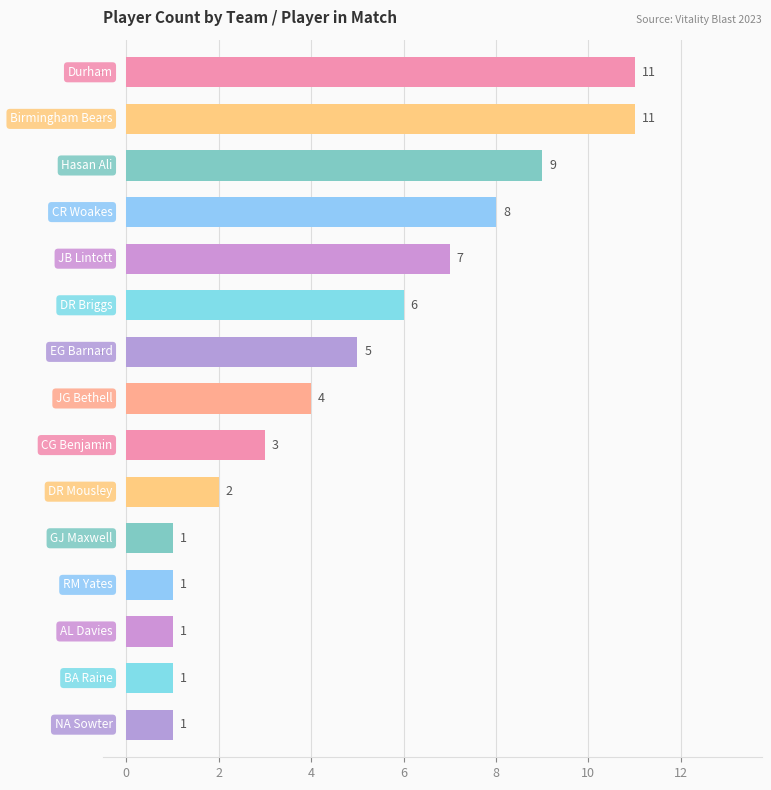

How many values are between 1 and 8?

12